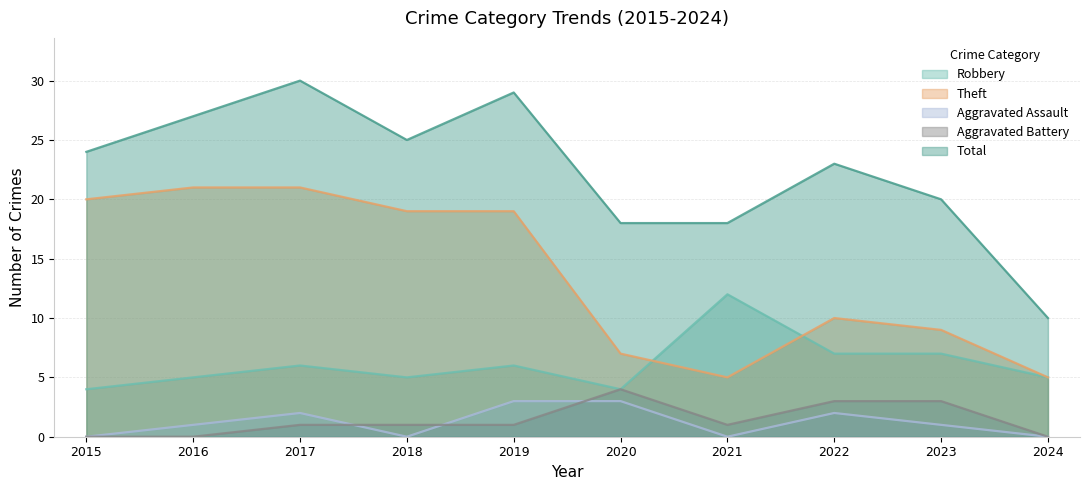

What is the spread (max minus min) of values at 2022?

21